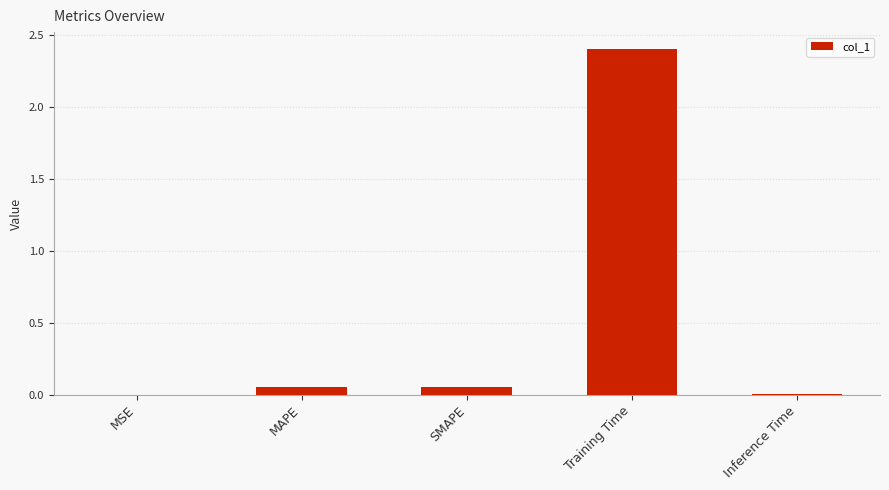

What is the greatest value displayed?

2.4